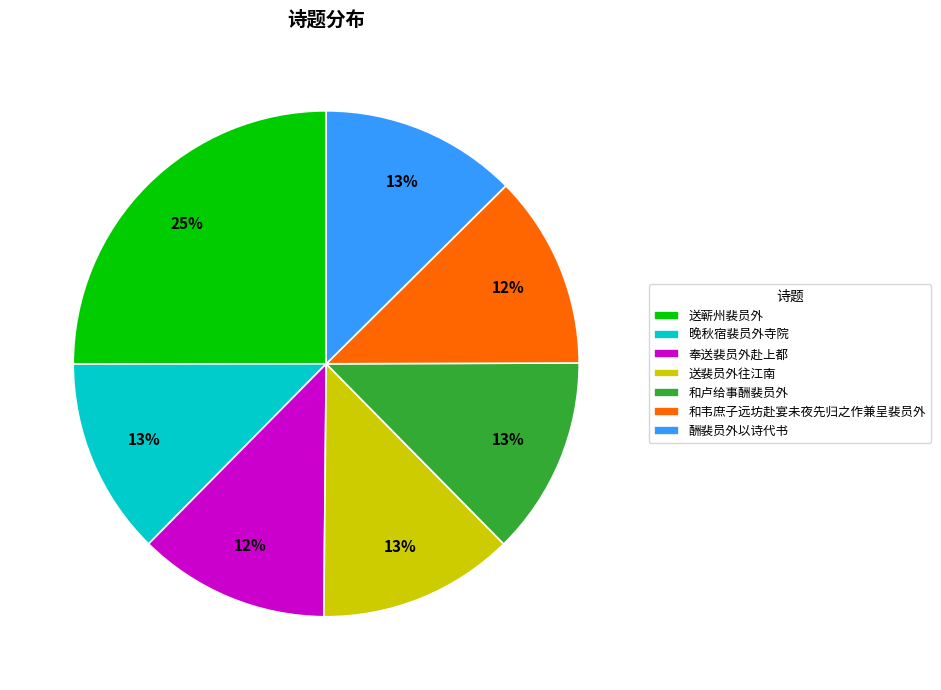

Between 送蕲州裴员外 and 酬裴员外以诗代书, which is larger?

送蕲州裴员外